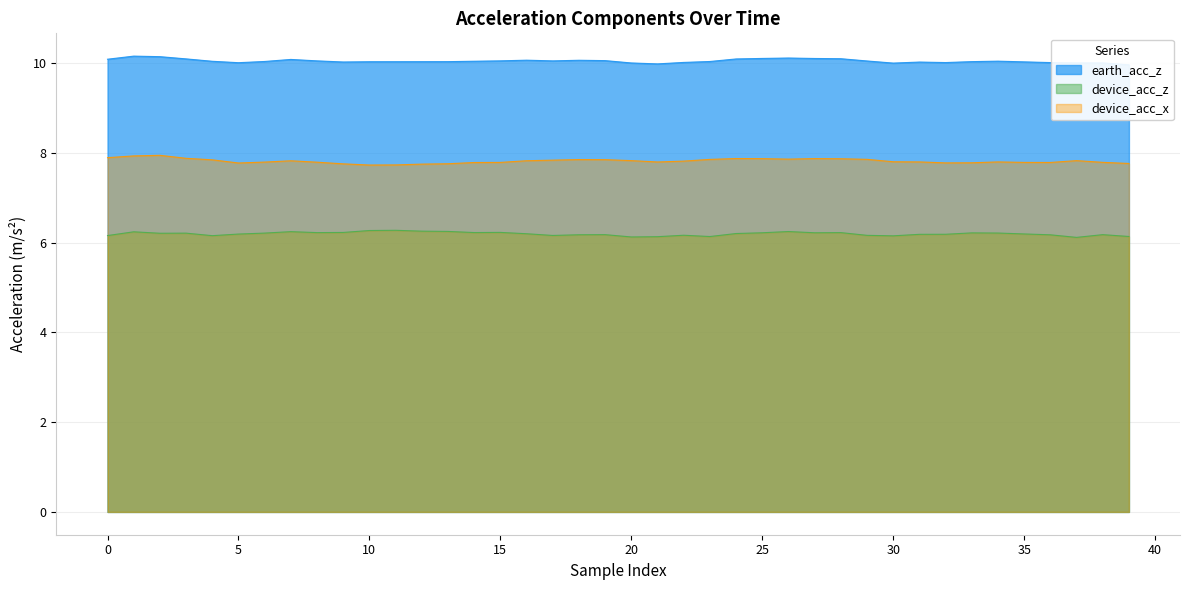

True or false: earth_acc_z and device_acc_x cross at least once.

False